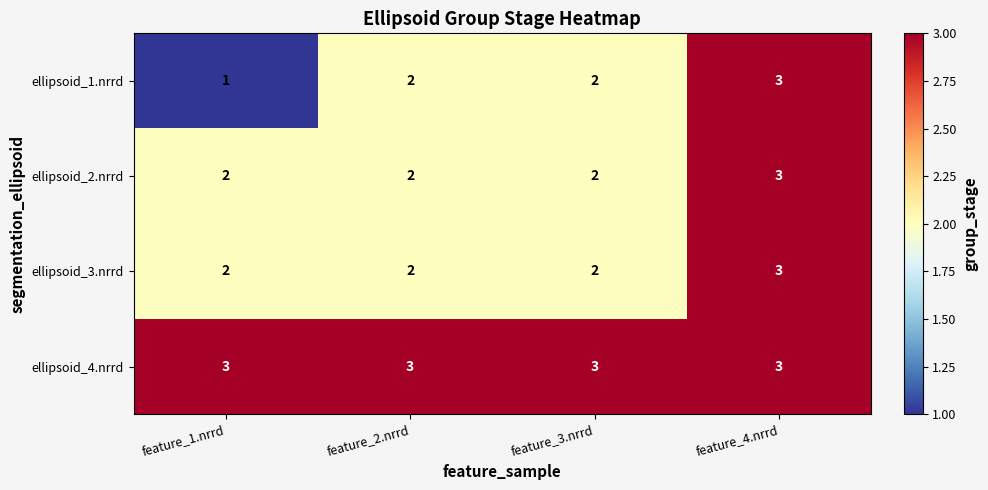

How many series are shown in this chart?

4